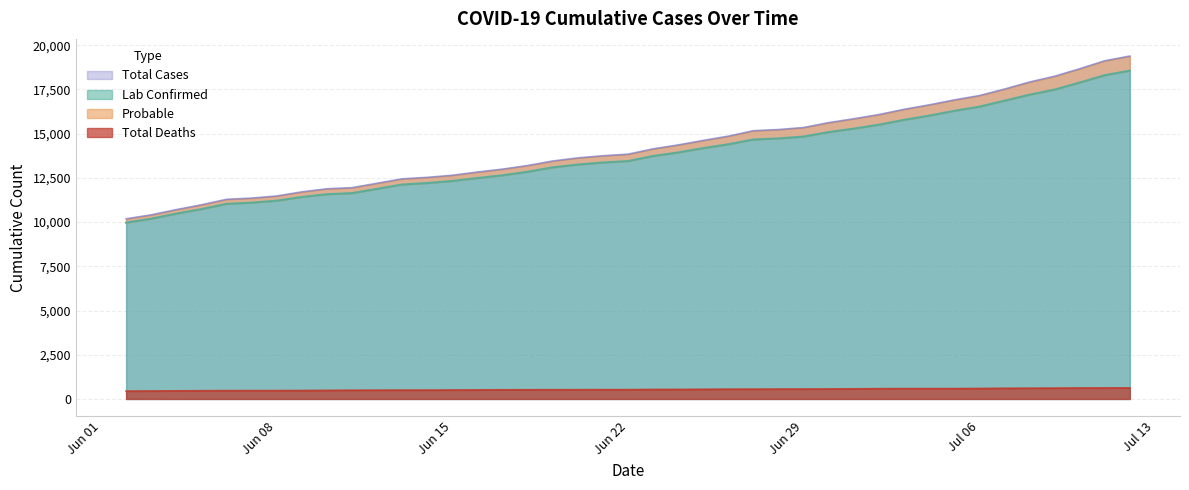

What is the difference between the second highest and second lowest values in the Probable series?

8711